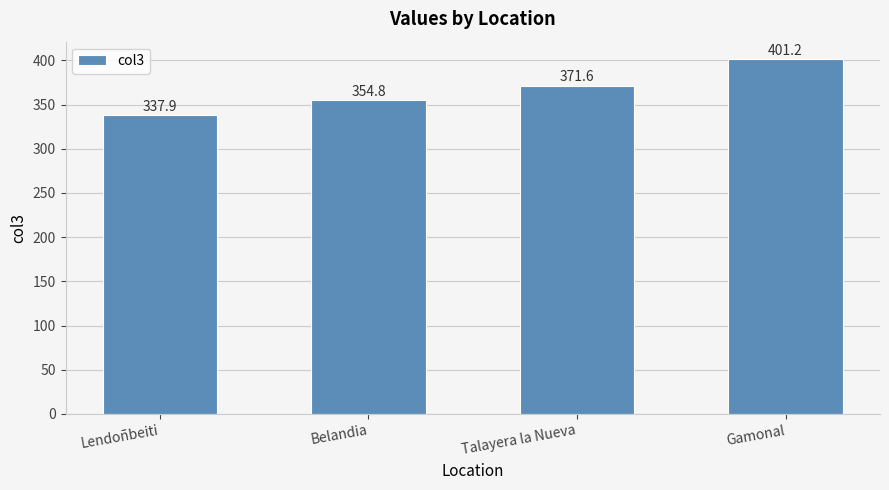

Reading right to left, extract all data points from this chart.

401.2	371.6	354.8	337.9